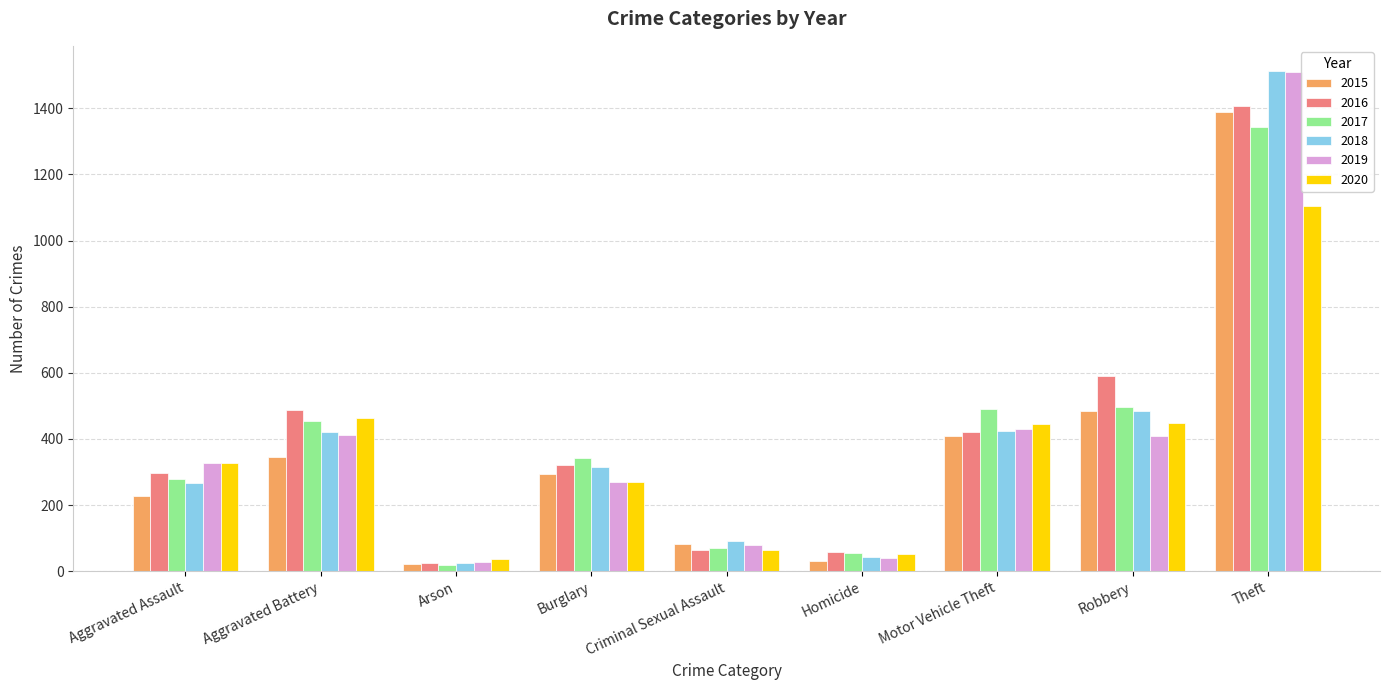

At how many categories does at least one series exceed 136?

6